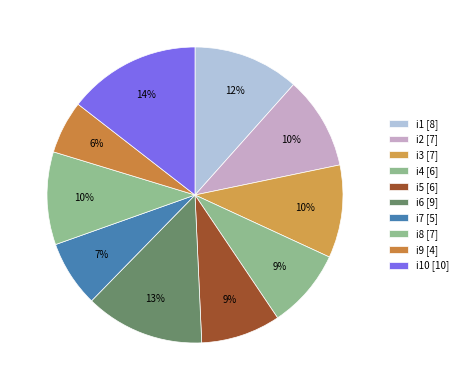

How many slices are in this pie chart?

10